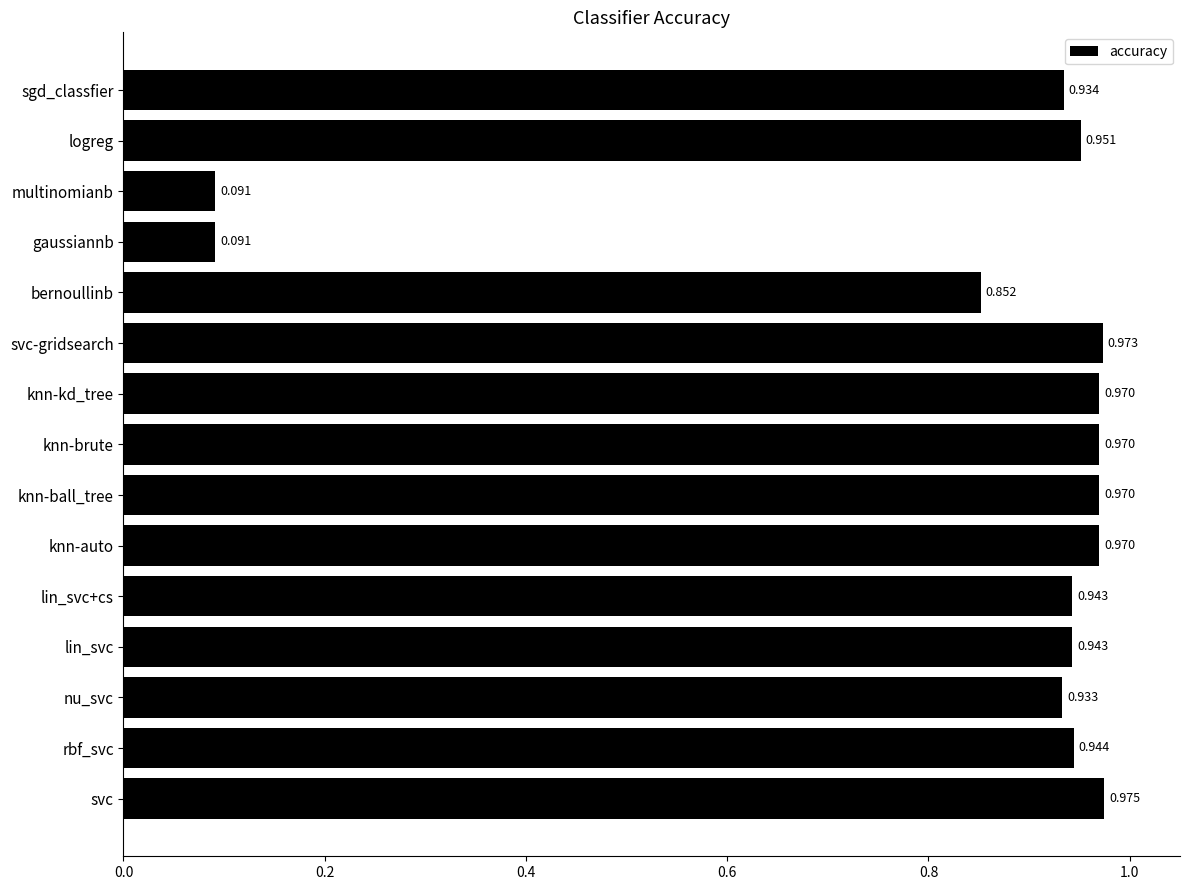

Between lin_svc+cs and sgd_classfier, which is larger?

lin_svc+cs